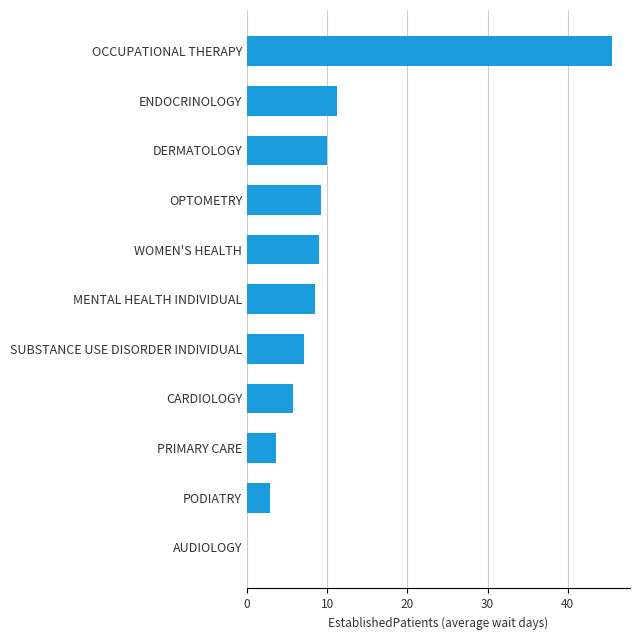

Approximately how many times larger is the value at PRIMARY CARE compared to DERMATOLOGY?

0.4